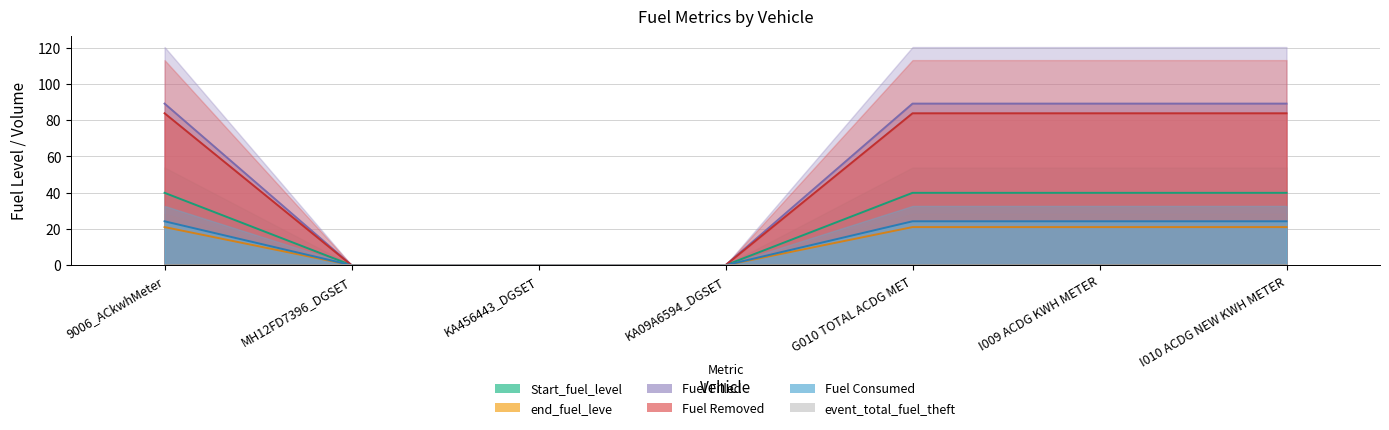

Does the chart display data point markers on the line(s)?

No